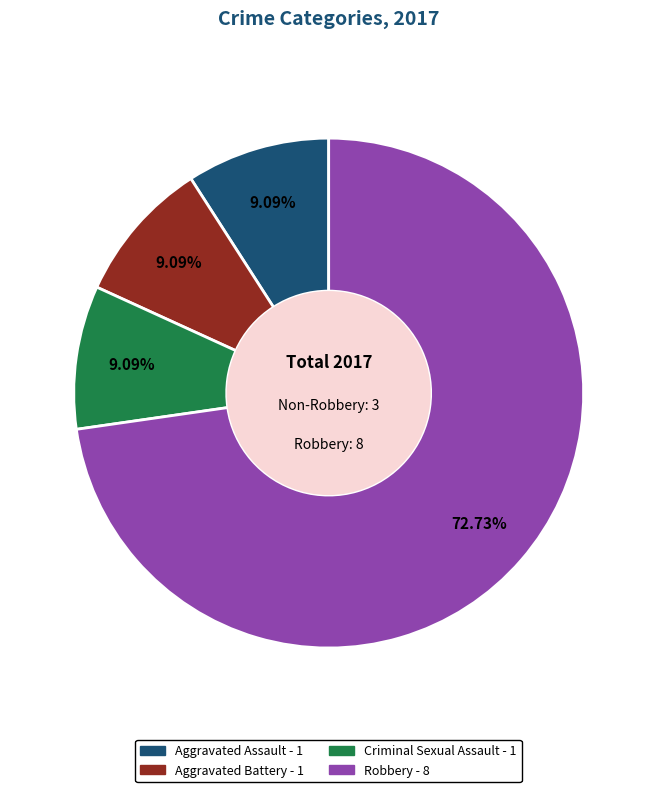

Which category has the biggest portion of the pie?

Robbery